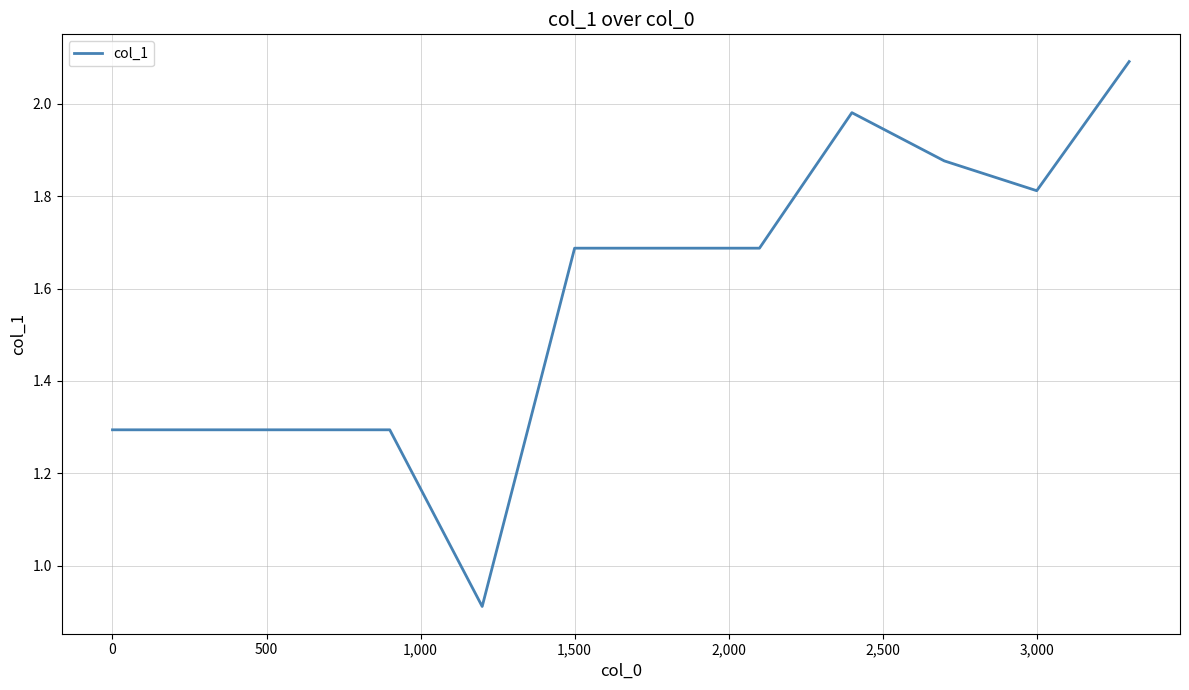

What is the minimum value shown in the chart?

0.9